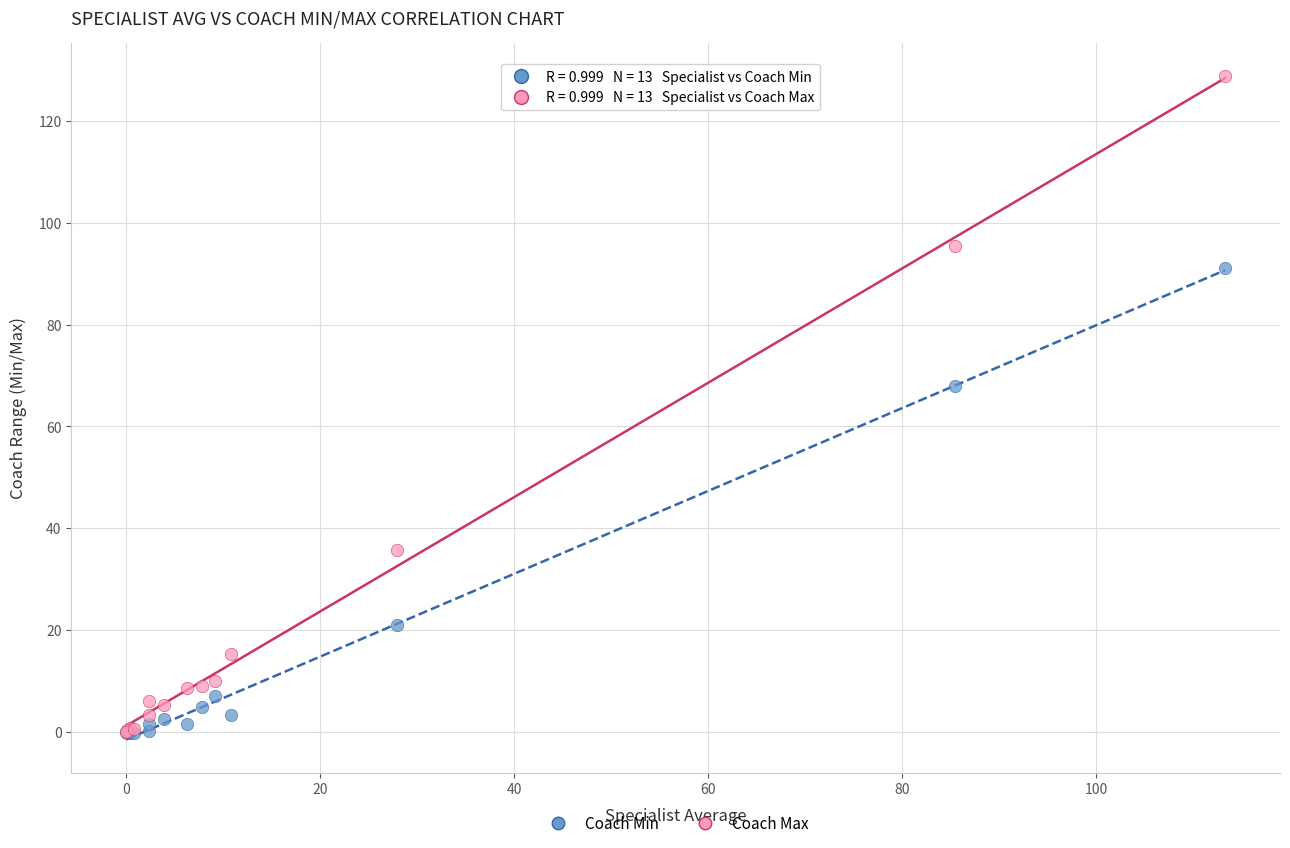

Across all series, what Y value is closest to 64?

67.9